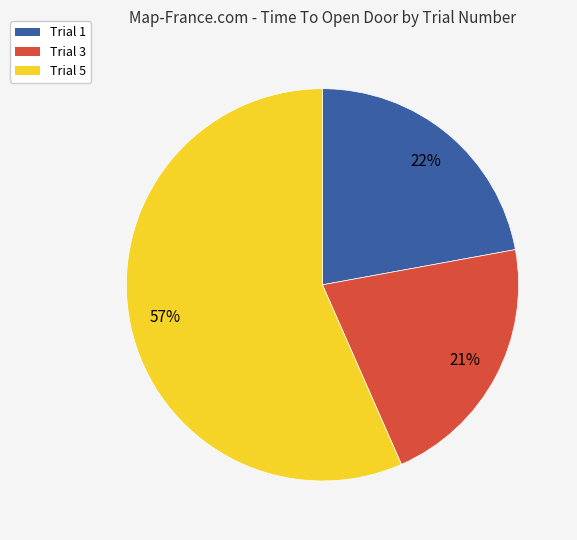

Which category accounts for the majority?

Trial 5